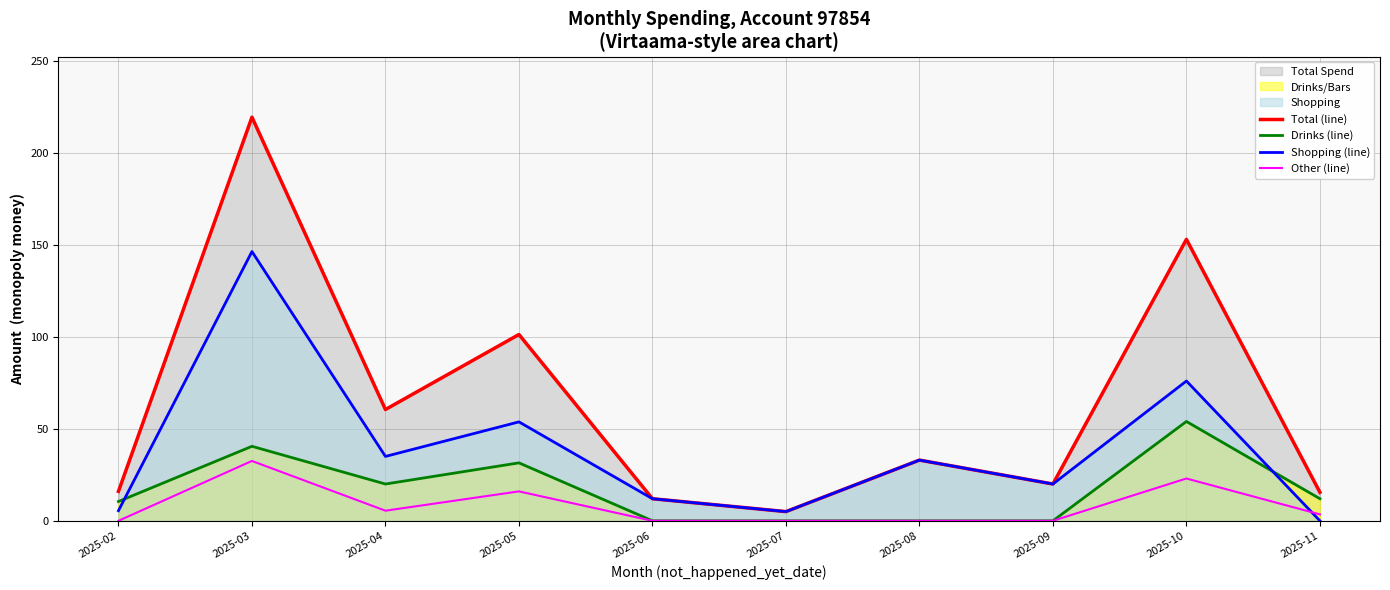

True or false: Total (line) has a value of 57.7 at 2025-10.

False